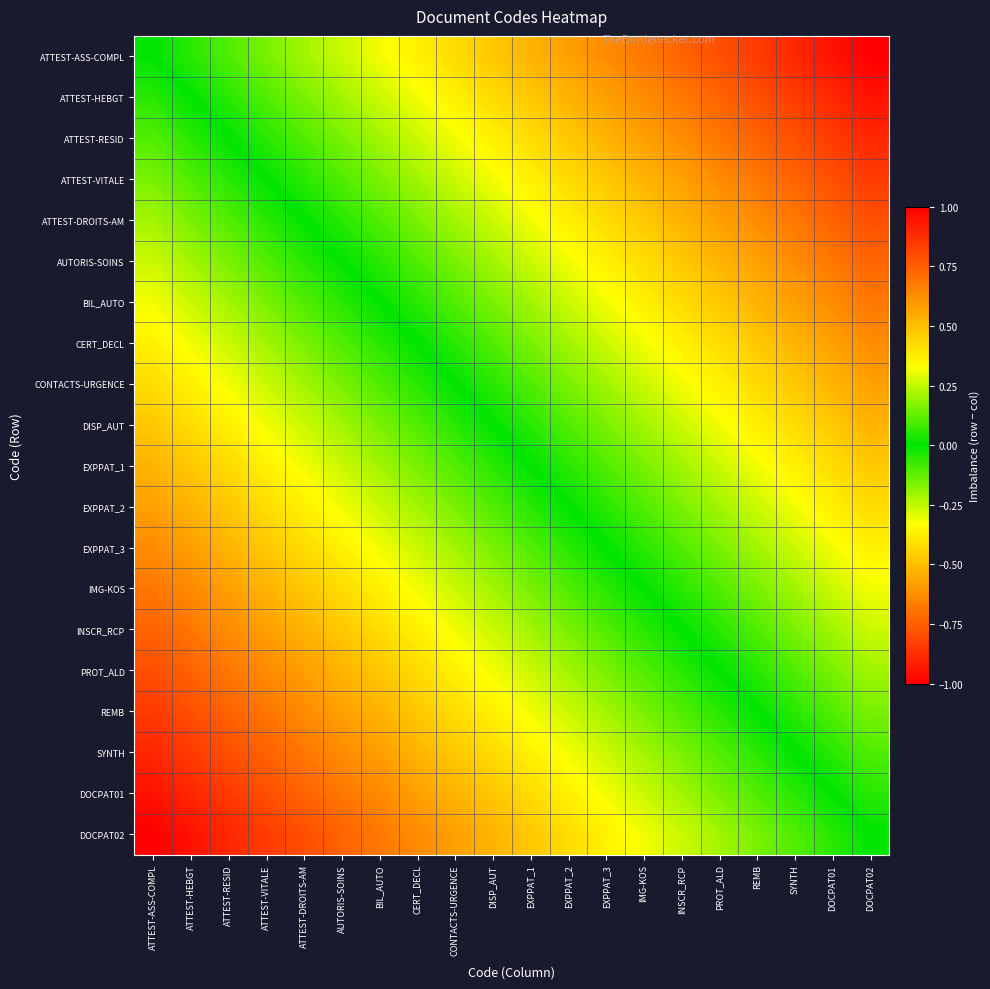

How many series are shown in this chart?

20